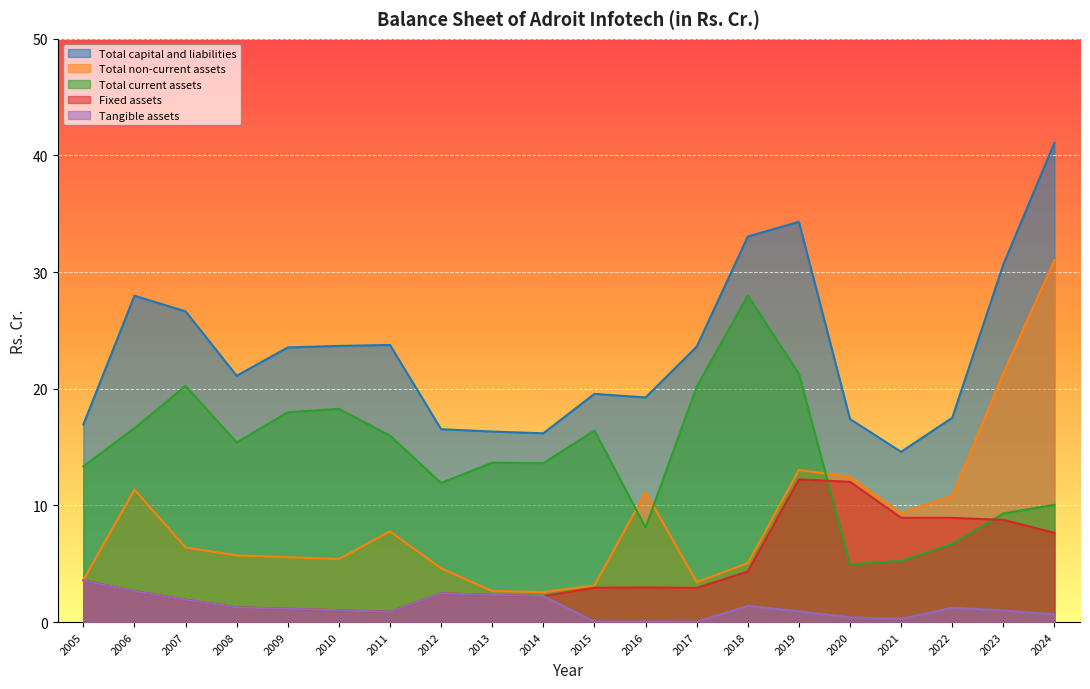

The Total non-current assets series shows 19.3 at 2022. True or false?

False